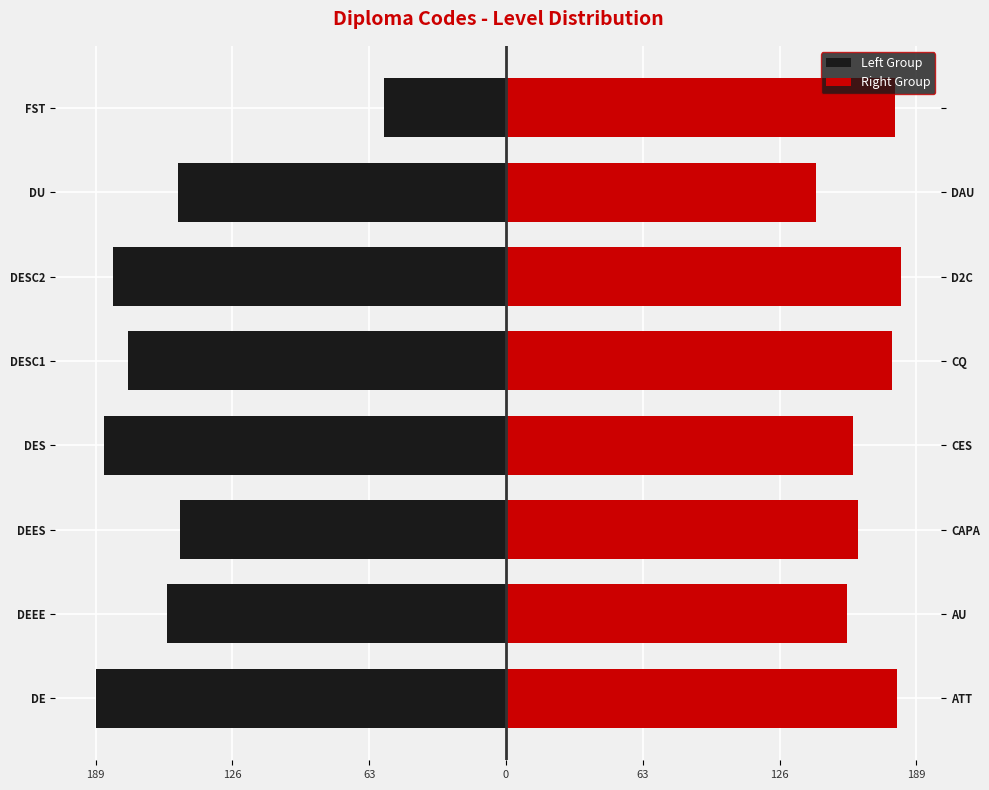

At 63, list the series in order from largest to smallest.

Right Group, Left Group